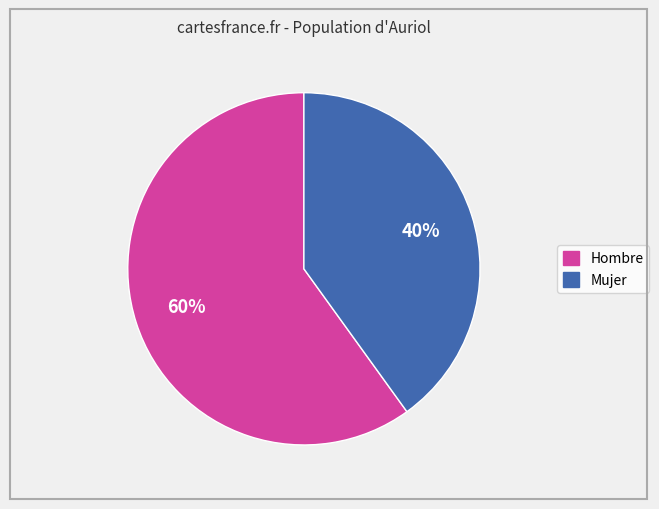

Does Mujer represent more than half of the total?

No